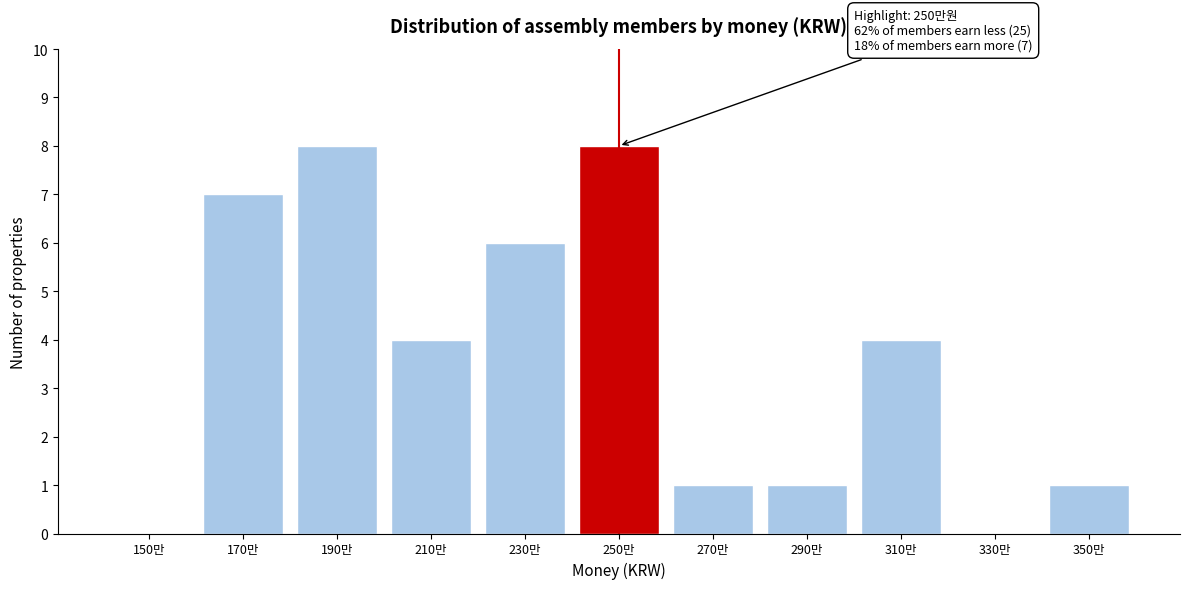

Reading left to right, transcribe all the data shown in this chart.

150만=0	170만=7	190만=8	210만=4	230만=6	250만=8	270만=1	290만=1	310만=4	330만=0	350만=1